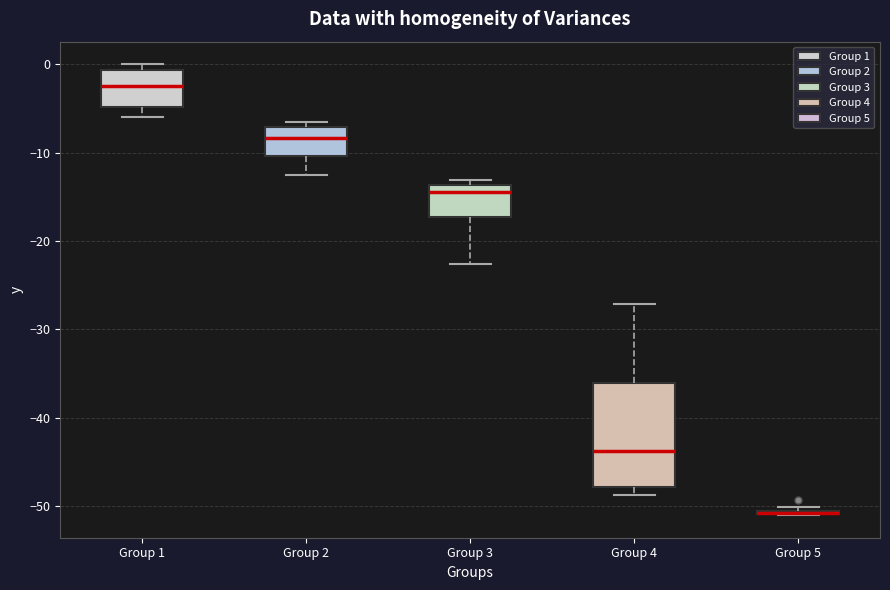

Which box is the tallest, from its lower edge to its upper edge?

Group 4